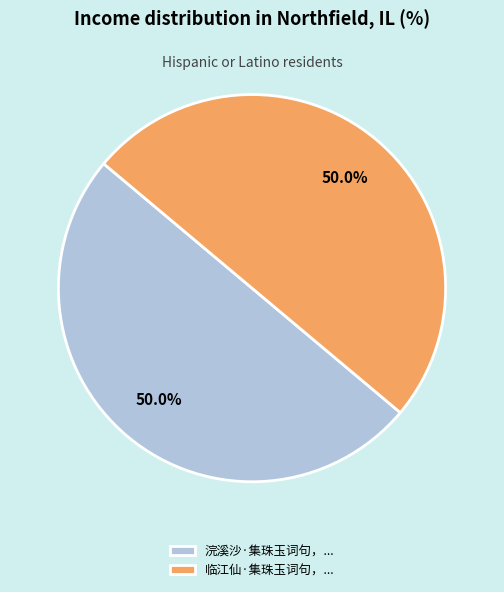

What is the ratio of the value at 临江仙·集珠玉词句，... to the value at 浣溪沙·集珠玉词句，...?

1.0